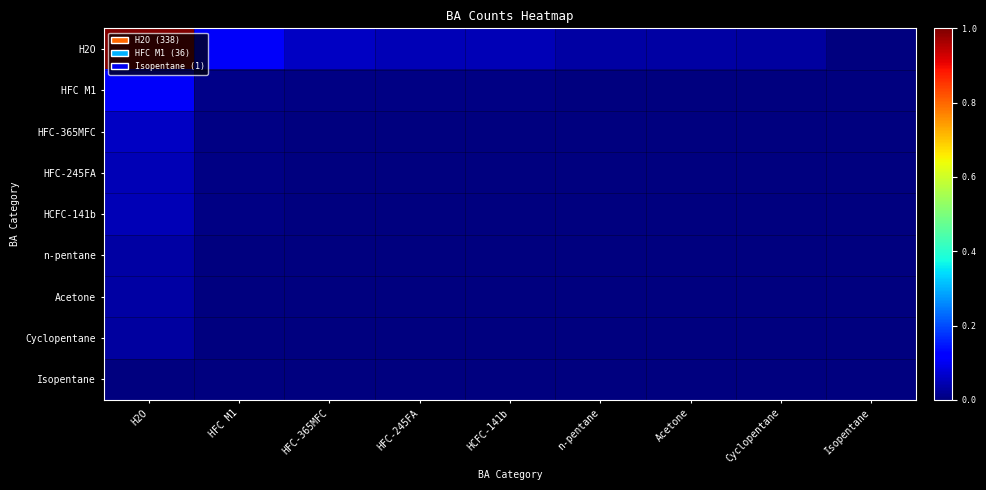

Which label corresponds to the largest value in the chart?

H2O